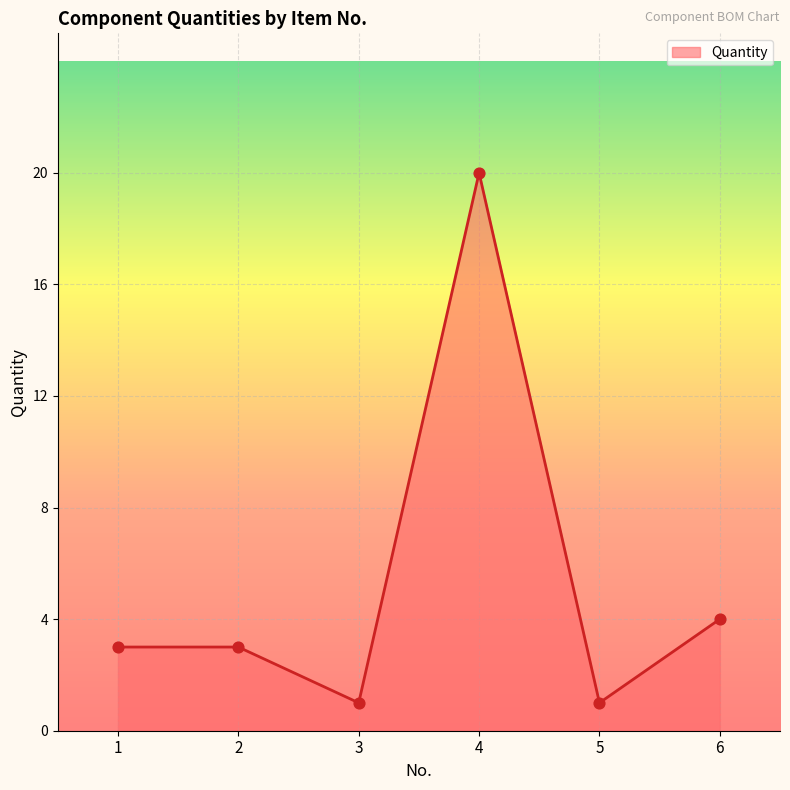

What is the ratio of the value at 3 to the value at 4?

0.1